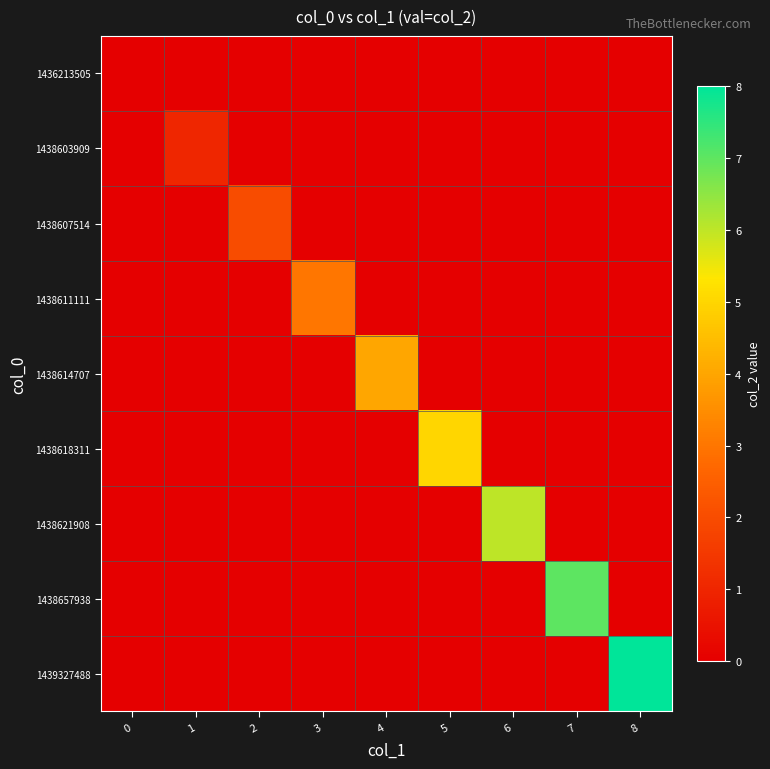

Which label corresponds to the largest value in the chart?

8